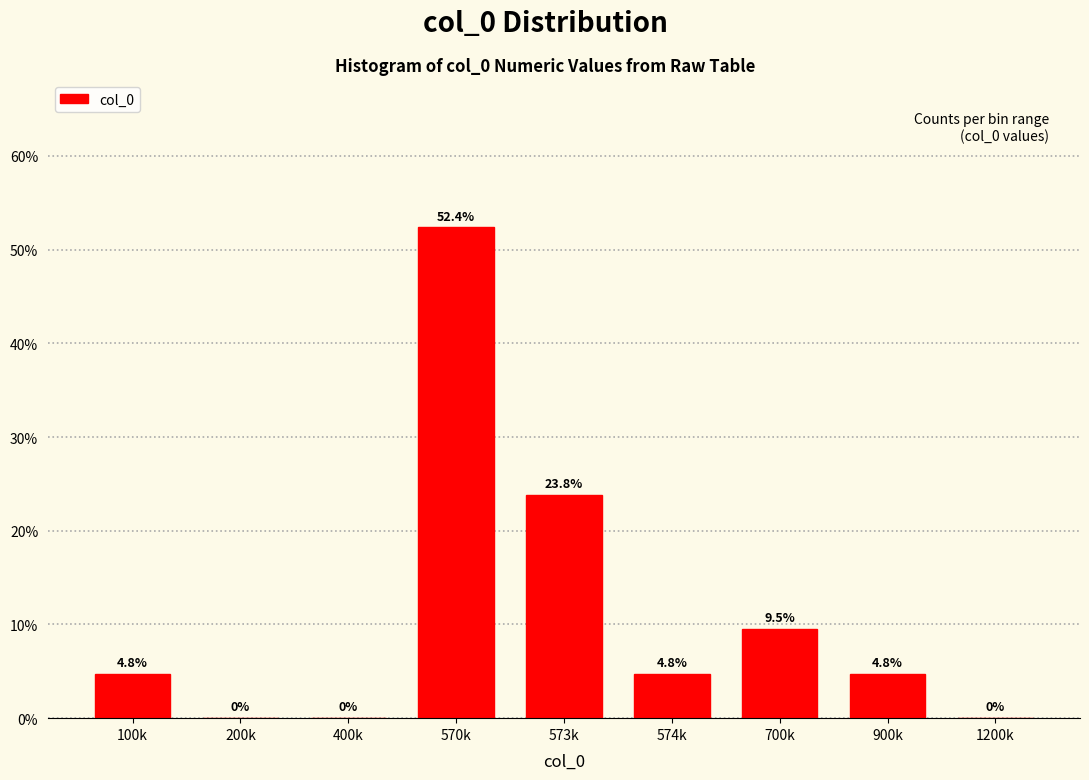

Reading left to right, transcribe all the data shown in this chart.

100k=4.8	200k=0.0	400k=0.0	570k=52.4	573k=23.8	574k=4.8	700k=9.5	900k=4.8	1200k=0.0